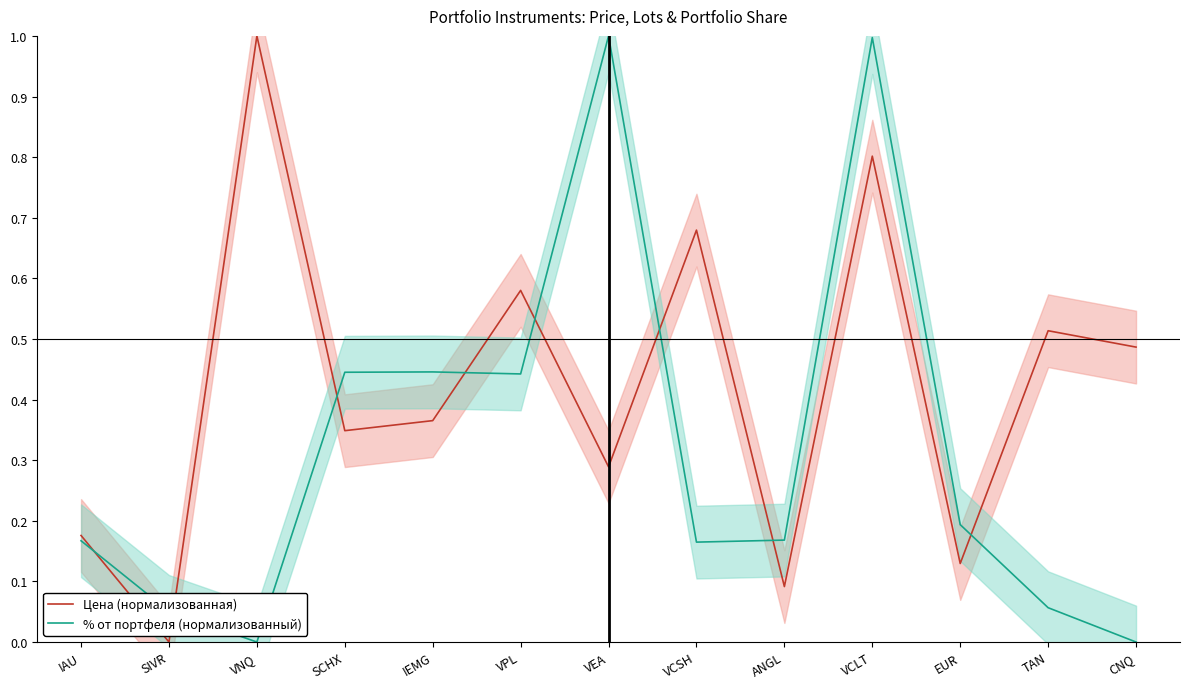

True or false: Цена (нормализованная) and % от портфеля (нормализованный) intersect in this chart.

True